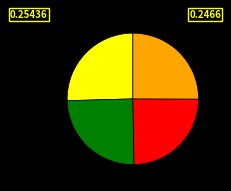

Is there a majority slice in this chart?

No